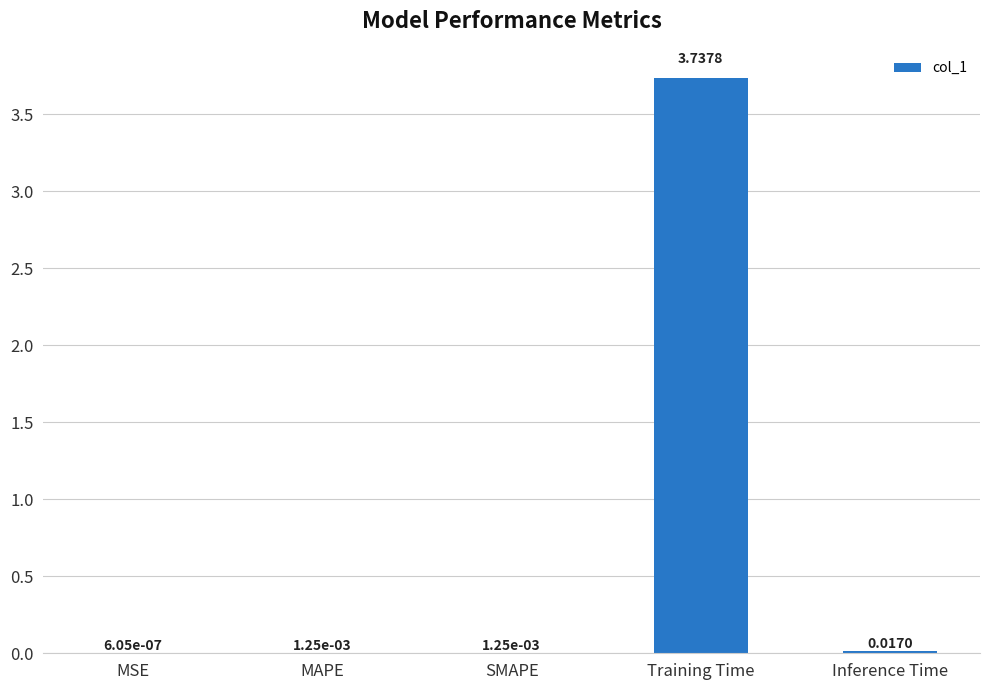

What is the sum of all values?

3.8